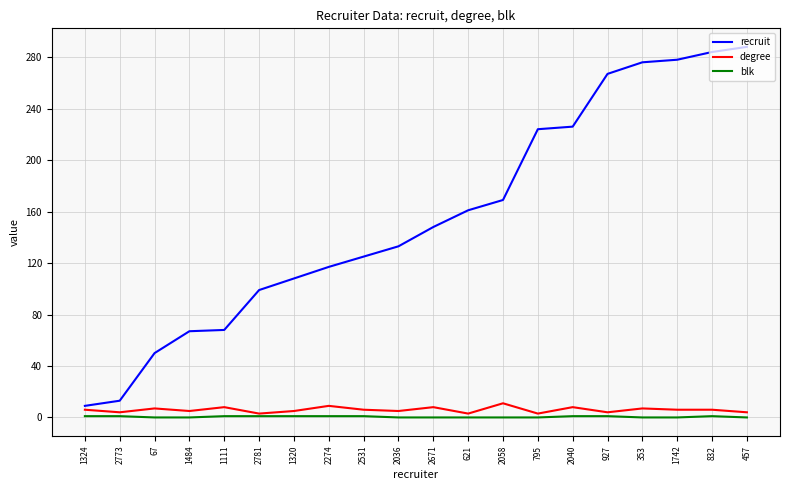

What is the difference between the recruit values at 1324 and 1742?

269